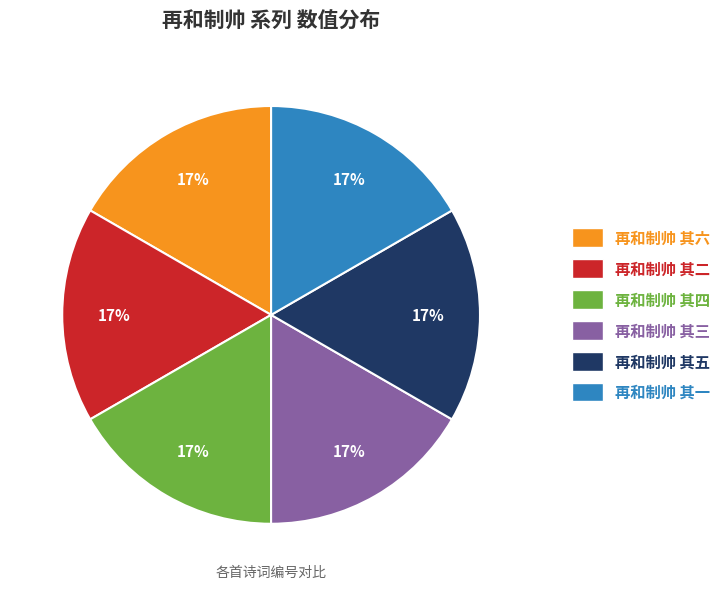

The 再和制帅 其四 slice represents 17% of the pie. True or false?

True